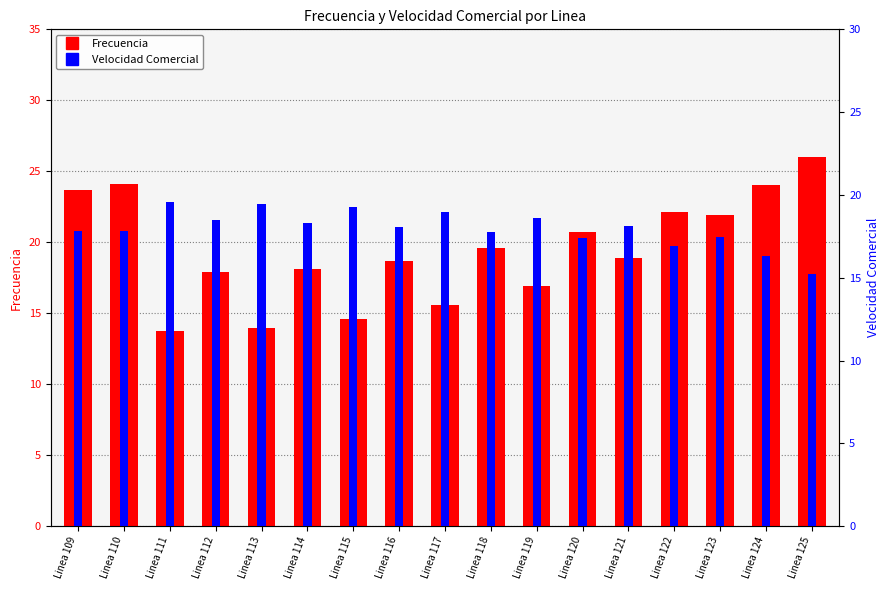

Which series has the largest range (max minus min)?

Frecuencia